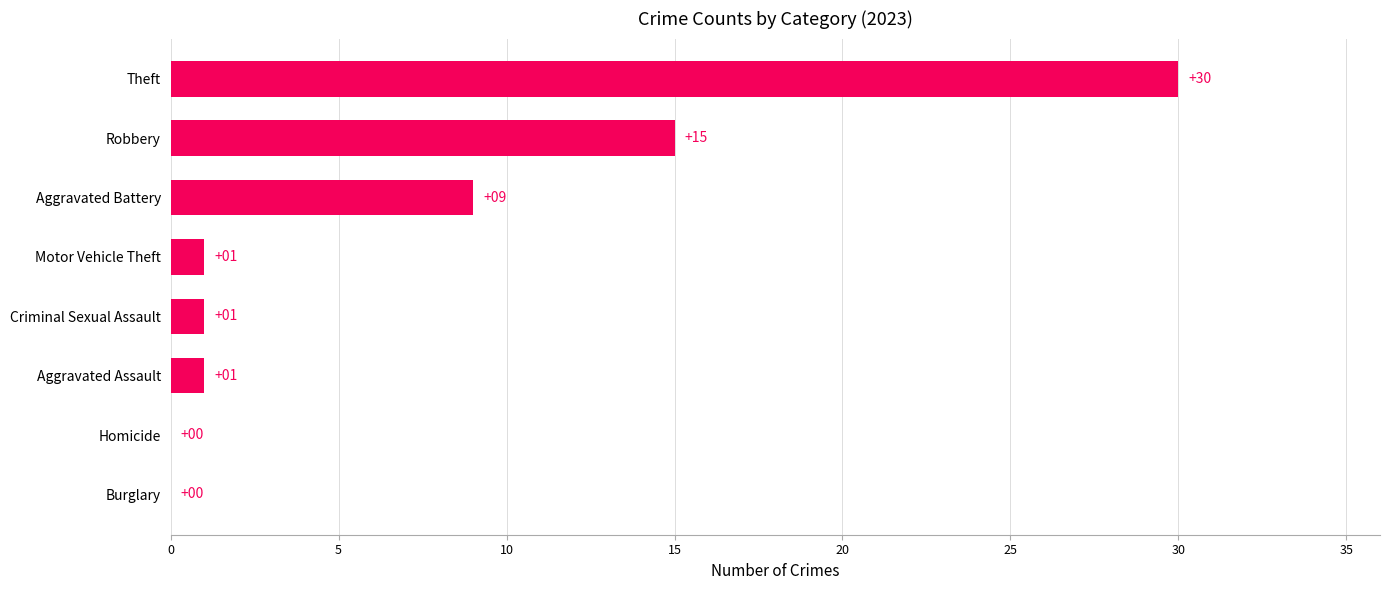

What is the sum of the values at Theft and Aggravated Assault?

31